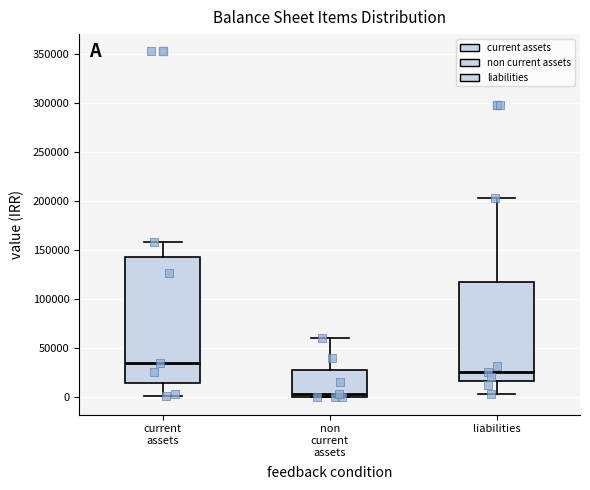

Reading left to right, read every box against the y-axis: the position of its median line, the range the box covers, and the ends of its whiskers. The values are not printed on the chart, so give them approximately, as read against the axis.

current assets: median 35000, box 15000 to 140000, whiskers 0 to 160000
non current assets: median 5000, box 0 to 30000, whiskers 0 to 60000
liabilities: median 25000, box 15000 to 115000, whiskers 5000 to 205000